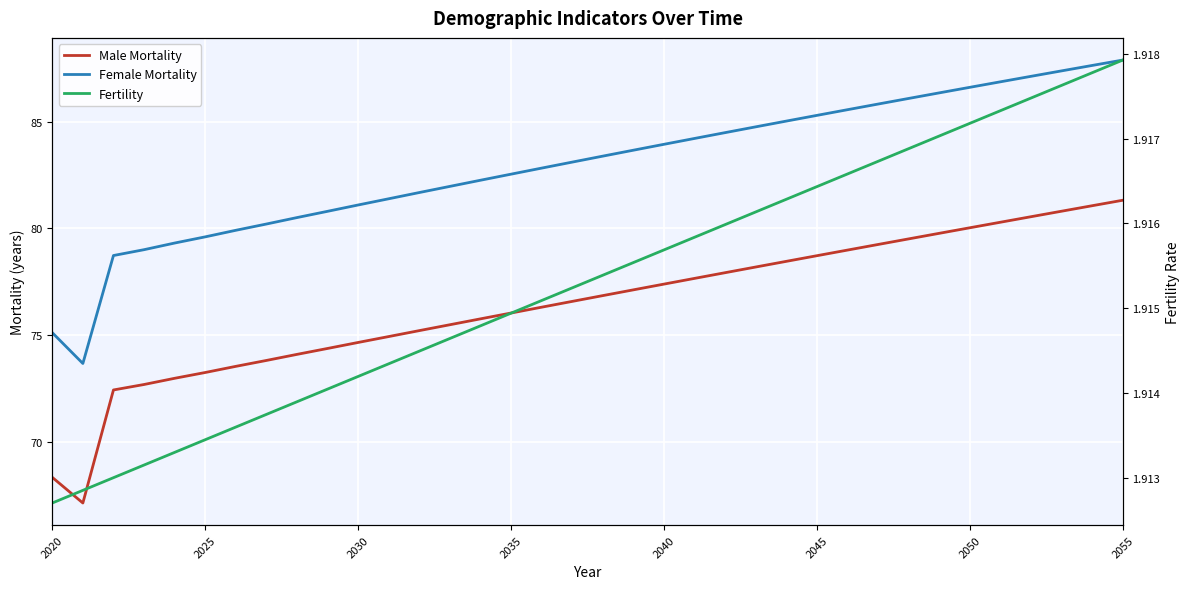

Does the chart display data point markers on the line(s)?

No